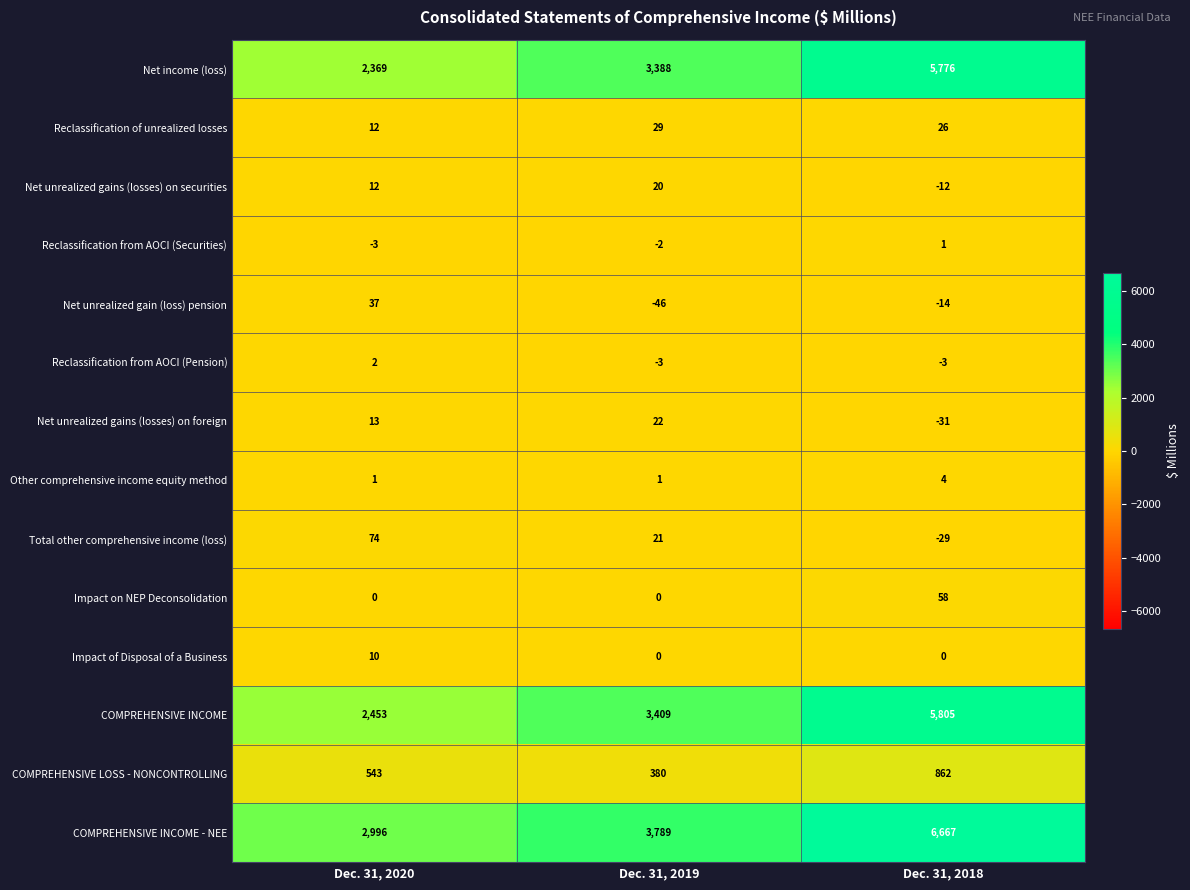

Where is COMPREHENSIVE INCOME - NEE nearest to the value 4831?

Dec. 31, 2019